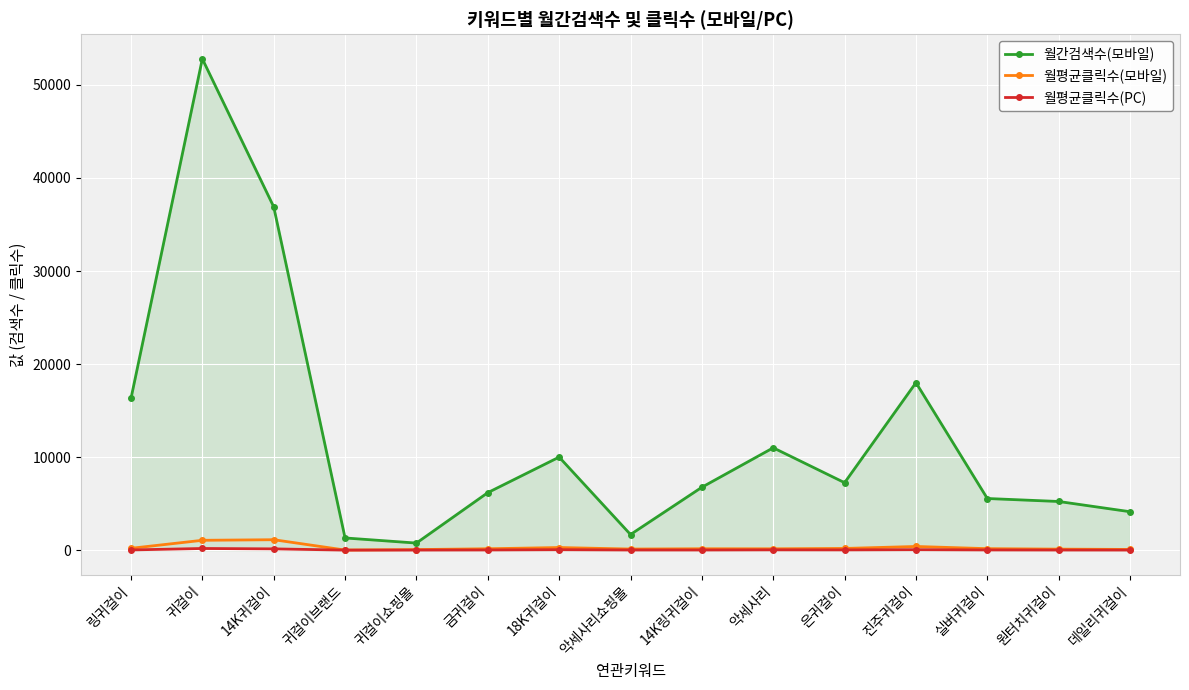

What is the difference between the highest and lowest values at 링귀걸이?

16277.4